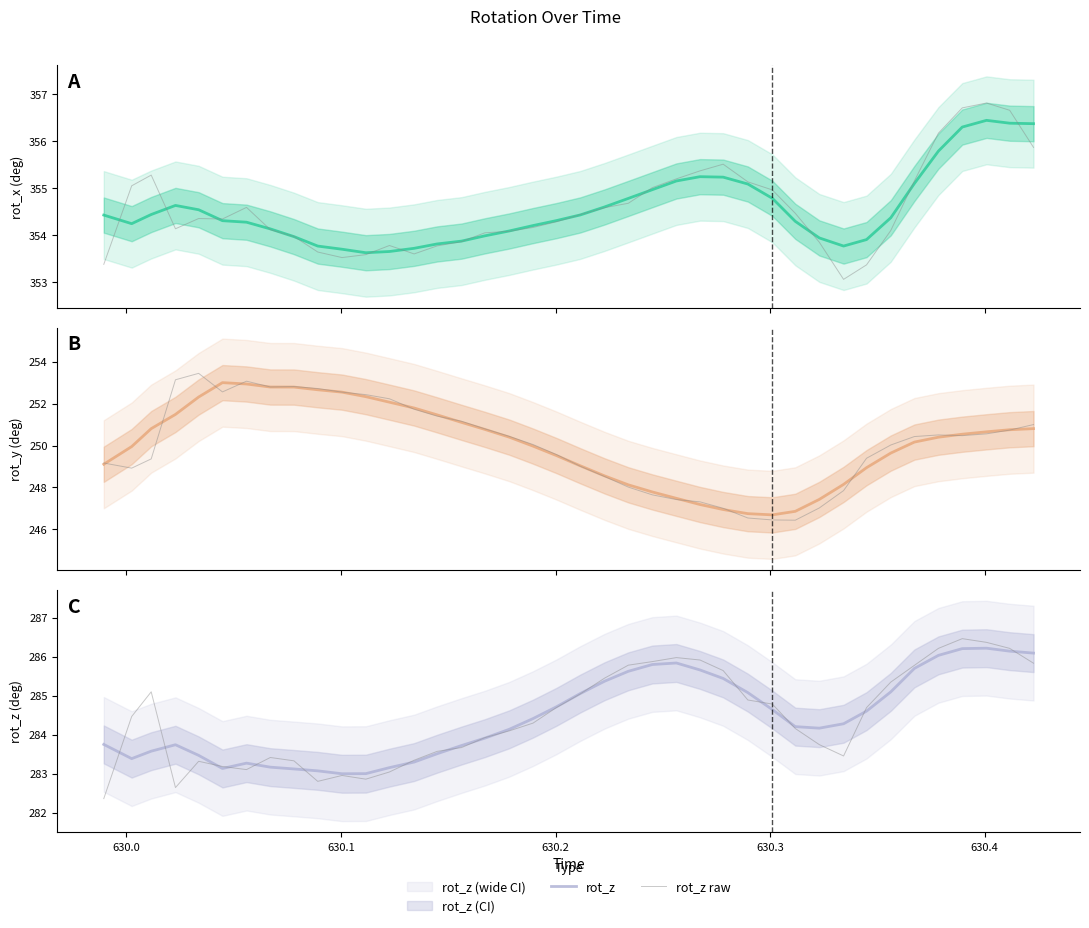

True or false: rot_z and rot_y intersect in this chart.

False